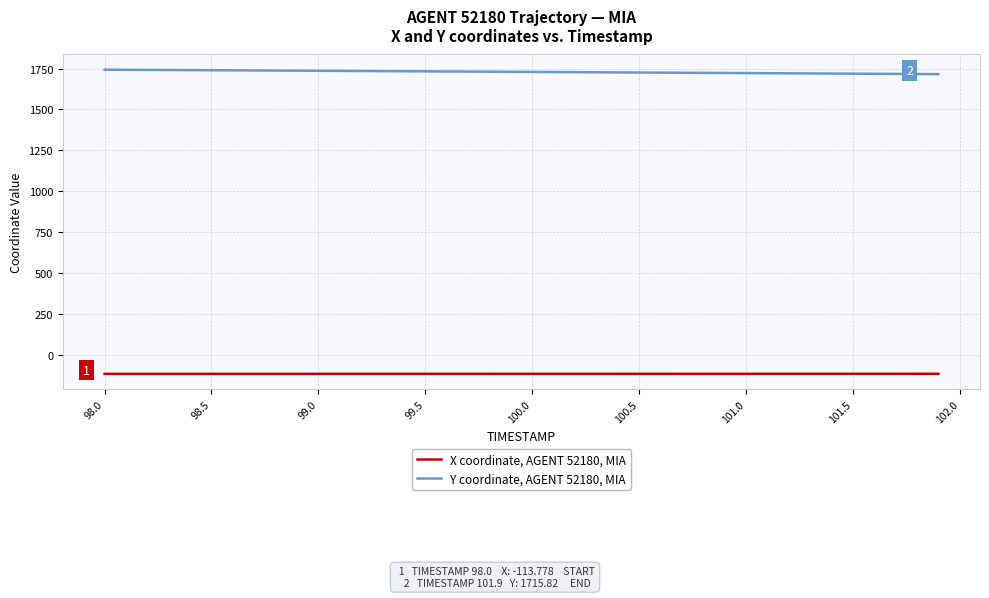

Rank the series by their maximum value, from highest to lowest.

Y coordinate, AGENT 52180, MIA, X coordinate, AGENT 52180, MIA